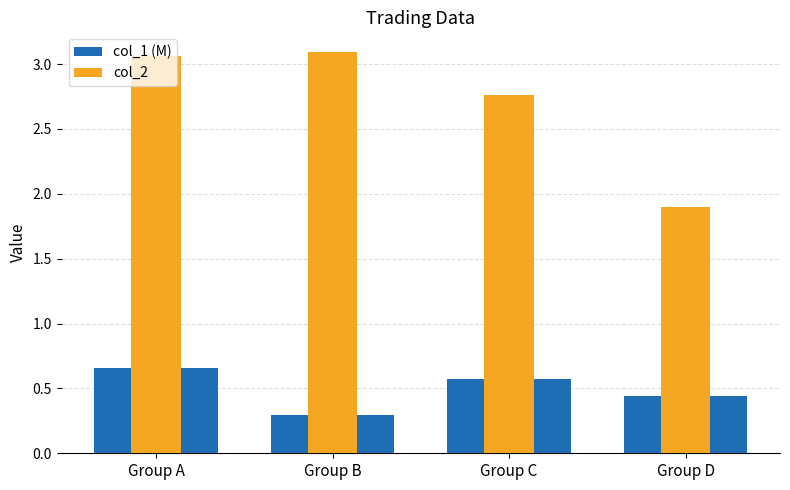

True or false: col_2 has a value of 1.9 at Group D.

True